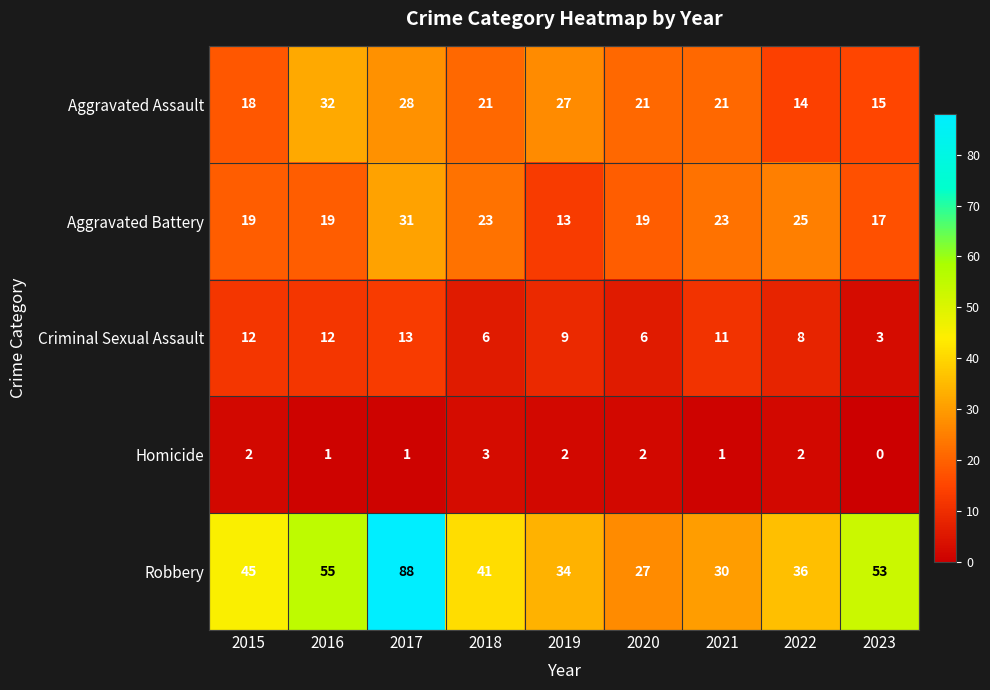

At how many categories does at least one series exceed 58?

1